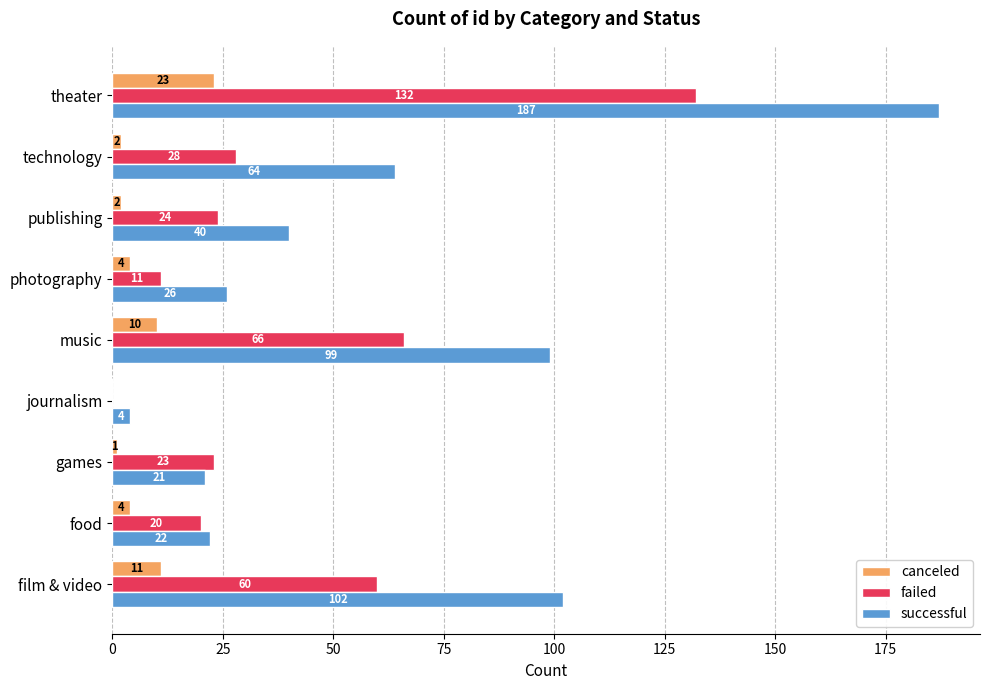

The value of successful at journalism is 4. True or false?

True